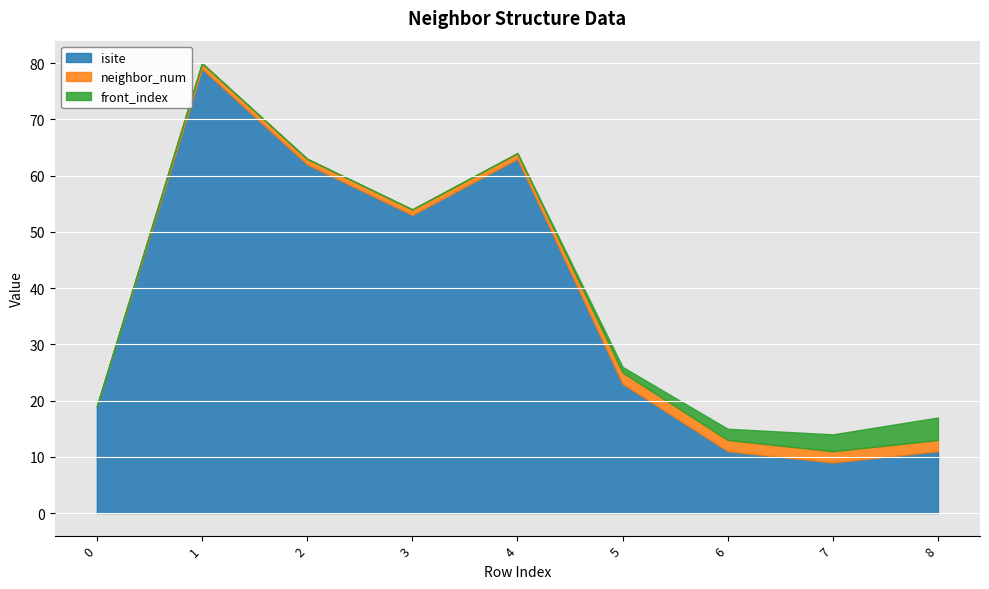

Is the value of neighbor_num at 6 greater than the value of isite at 6?

No